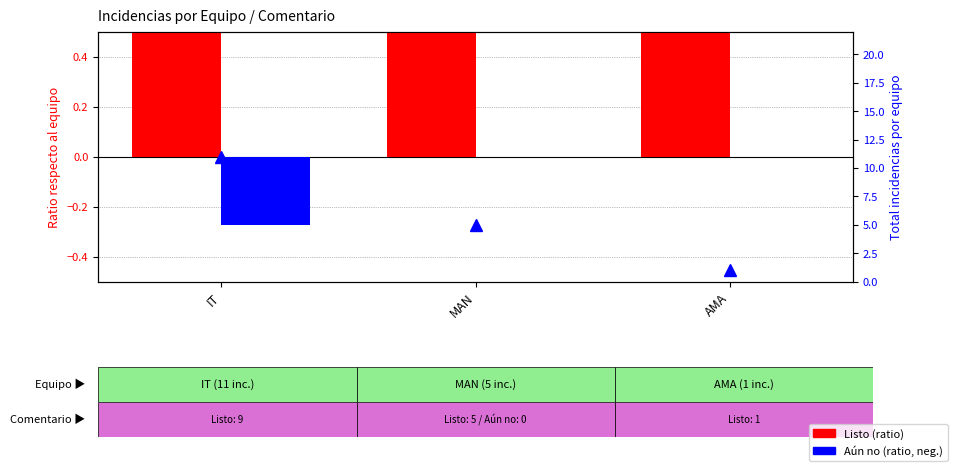

Rank the categories by Aún no value from highest to lowest.

MAN, AMA, IT